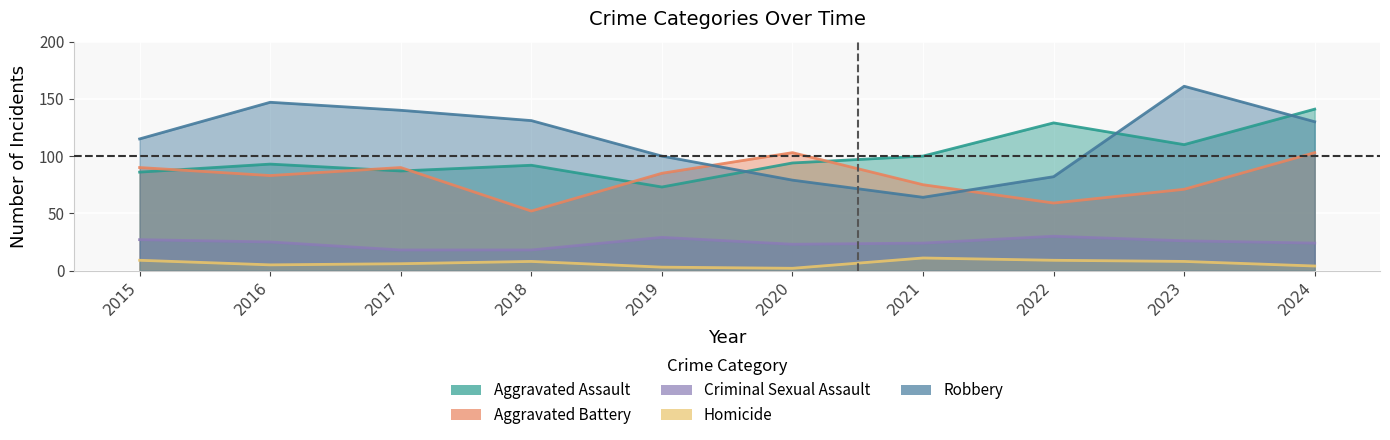

Where does the Aggravated Battery series first go above 85?

2015